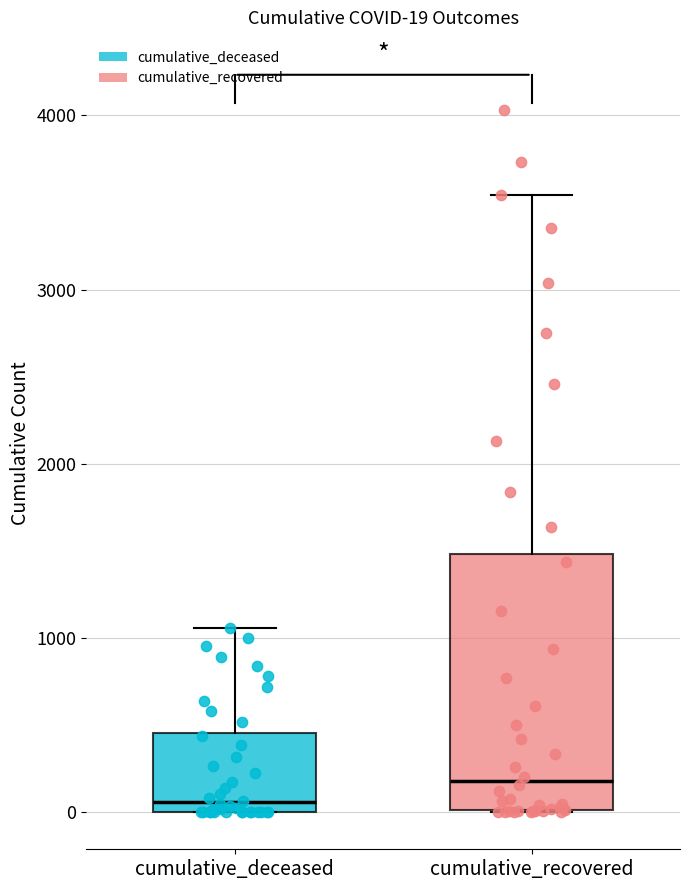

Which box's median line is the highest?

cumulative_recovered